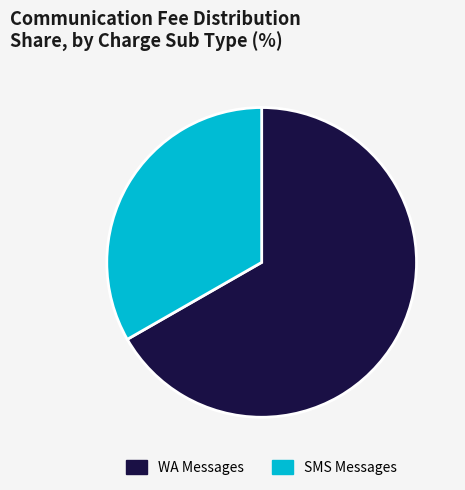

How many slices are in this pie chart?

2